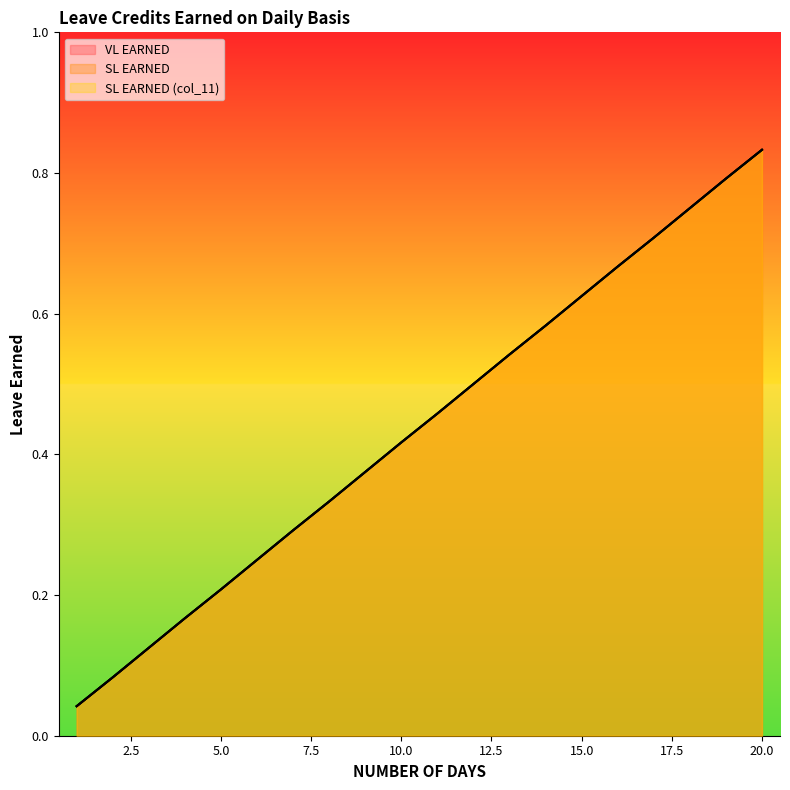

Reading left to right, what are all the values shown in this chart?

VL EARNED: 1=0.0	2=0.1	3=0.1	4=0.2	5=0.2	6=0.2	7=0.3	8=0.3	9=0.4	10=0.4	11=0.5	12=0.5	13=0.5	14=0.6	15=0.6	16=0.7	17=0.7	18=0.8	19=0.8	20=0.8
SL EARNED: 1=0.0	2=0.1	3=0.1	4=0.2	5=0.2	6=0.2	7=0.3	8=0.3	9=0.4	10=0.4	11=0.5	12=0.5	13=0.5	14=0.6	15=0.6	16=0.7	17=0.7	18=0.8	19=0.8	20=0.8
SL EARNED (col_11): 1=0.0	2=0.1	3=0.1	4=0.2	5=0.2	6=0.2	7=0.3	8=0.3	9=0.4	10=0.4	11=0.5	12=0.5	13=0.5	14=0.6	15=0.6	16=0.7	17=0.7	18=0.8	19=0.8	20=0.8